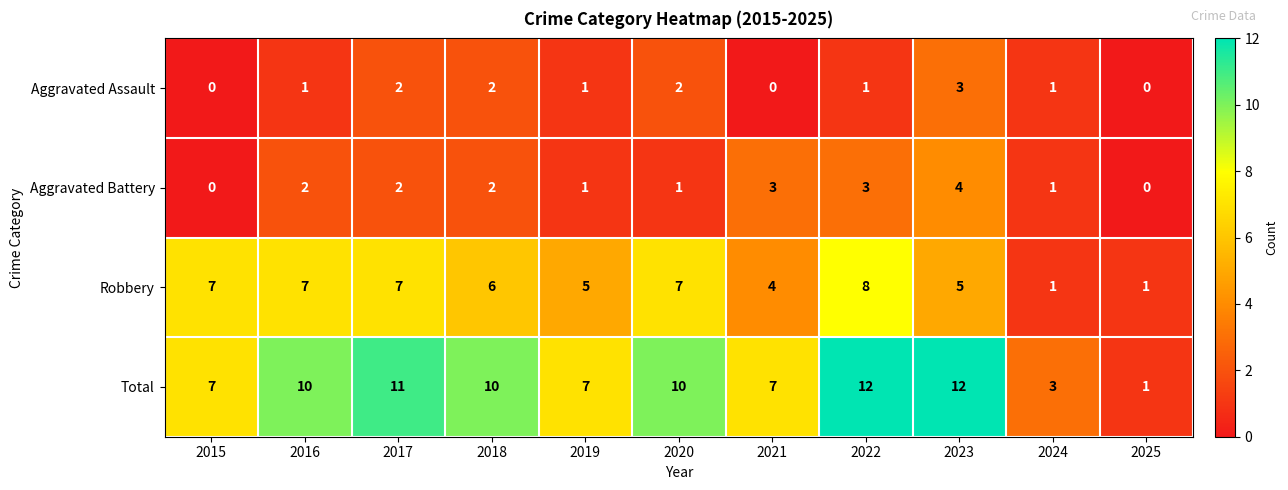

Which category has the lowest value in the Total series?

2025